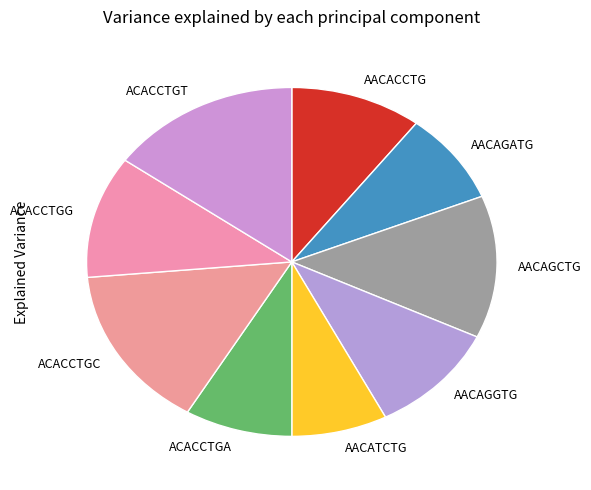

Does any single category account for the majority?

No